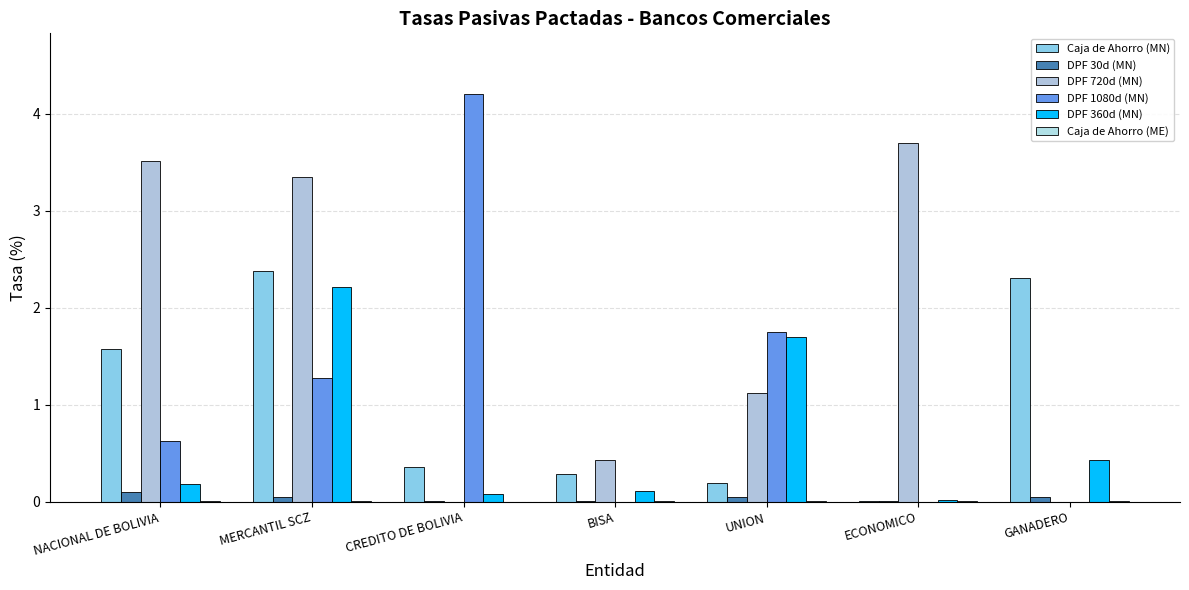

The DPF 1080d (MN) series shows 0.6 at NACIONAL DE BOLIVIA. True or false?

True